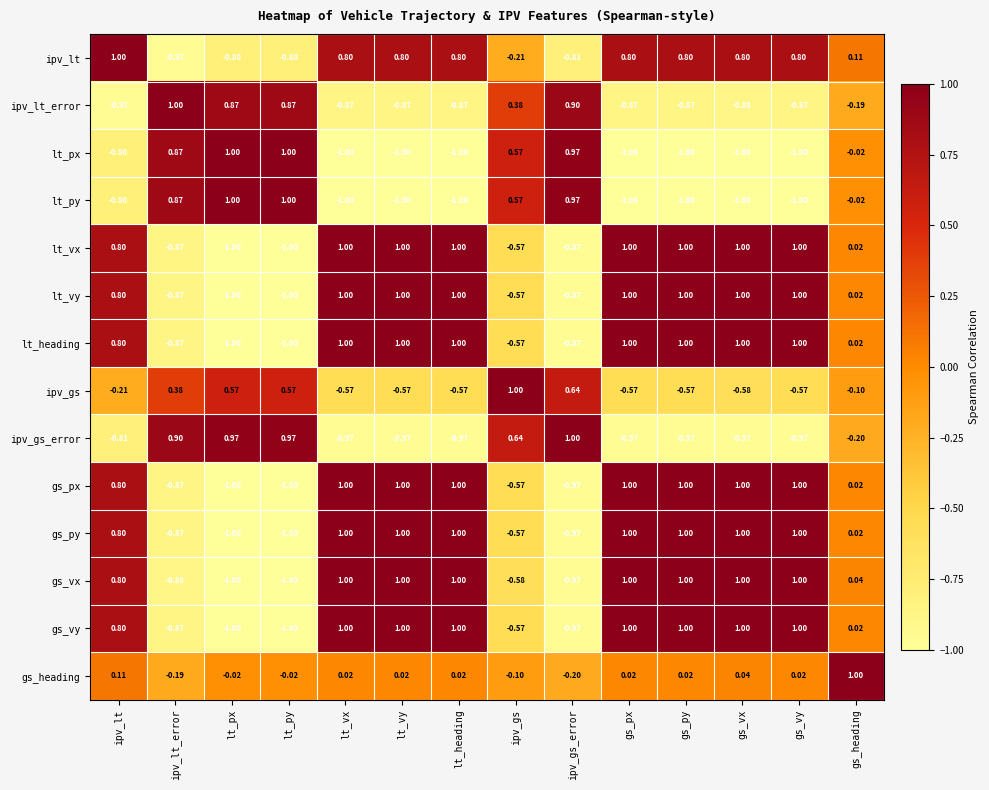

Is the value of lt_vy at gs_vy greater than the value of gs_vy at gs_heading?

Yes